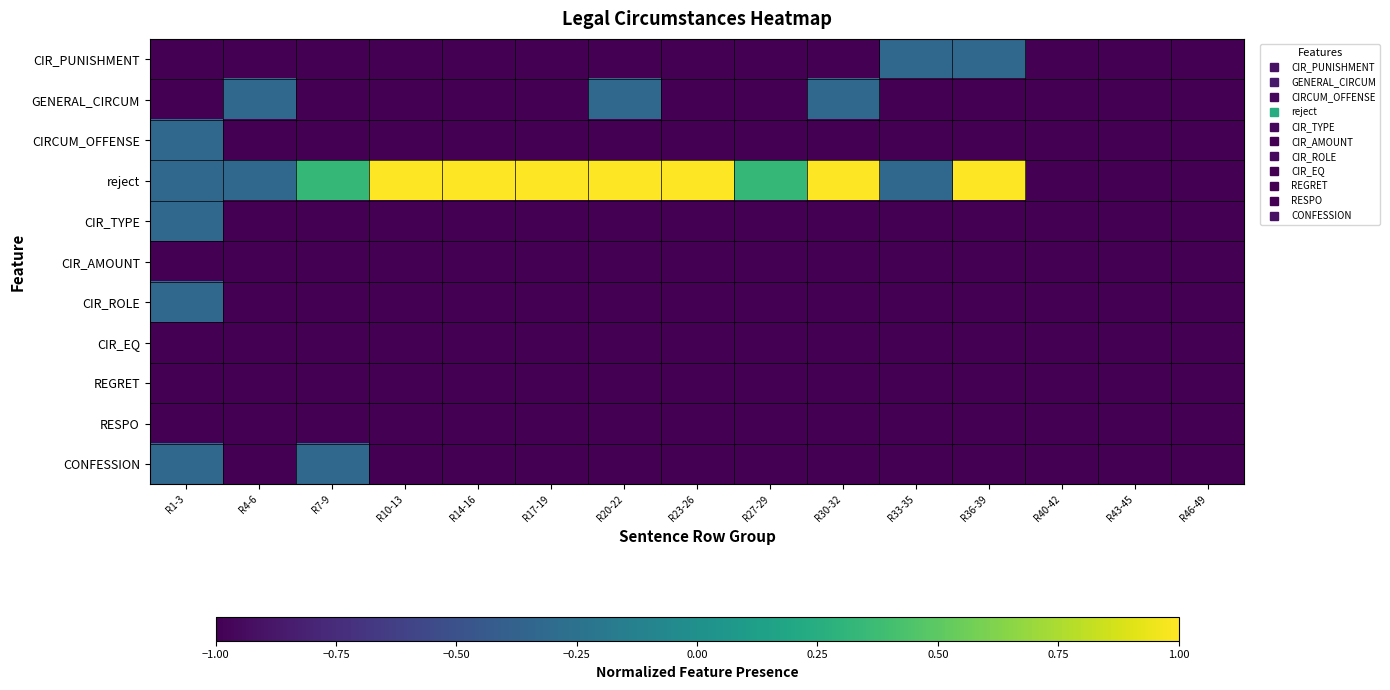

Which has a higher value, R46-49 or R4-6?

R46-49